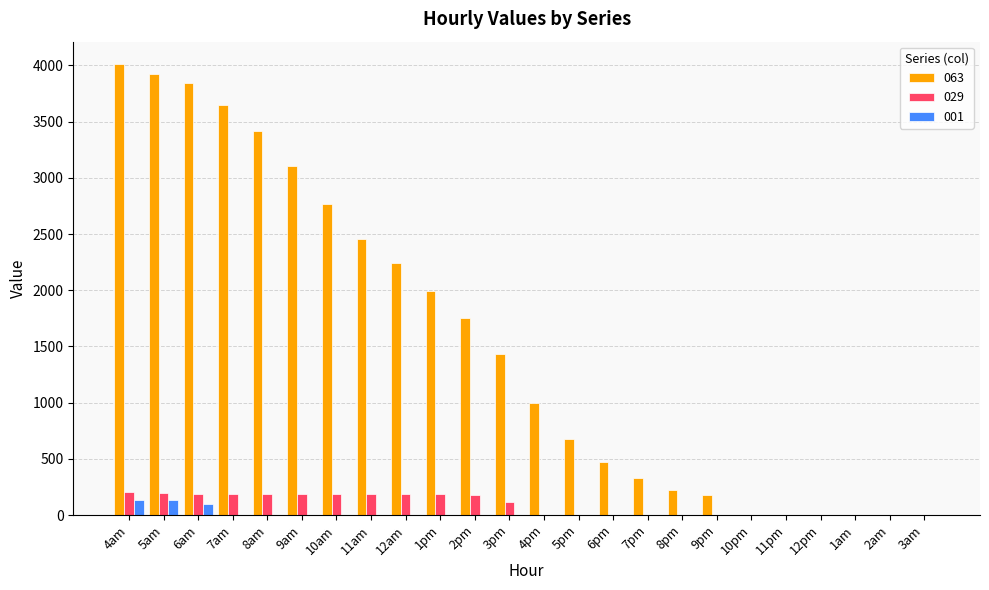

What is the greatest value displayed?

4011.5